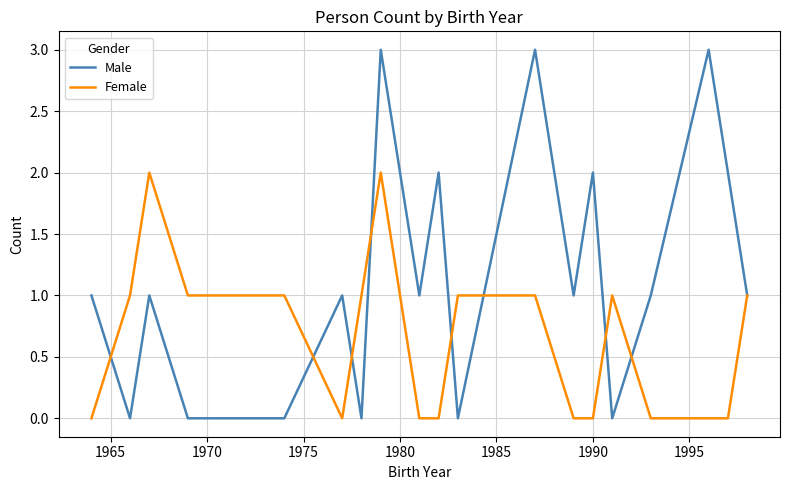

How many lines are shown in the chart?

2